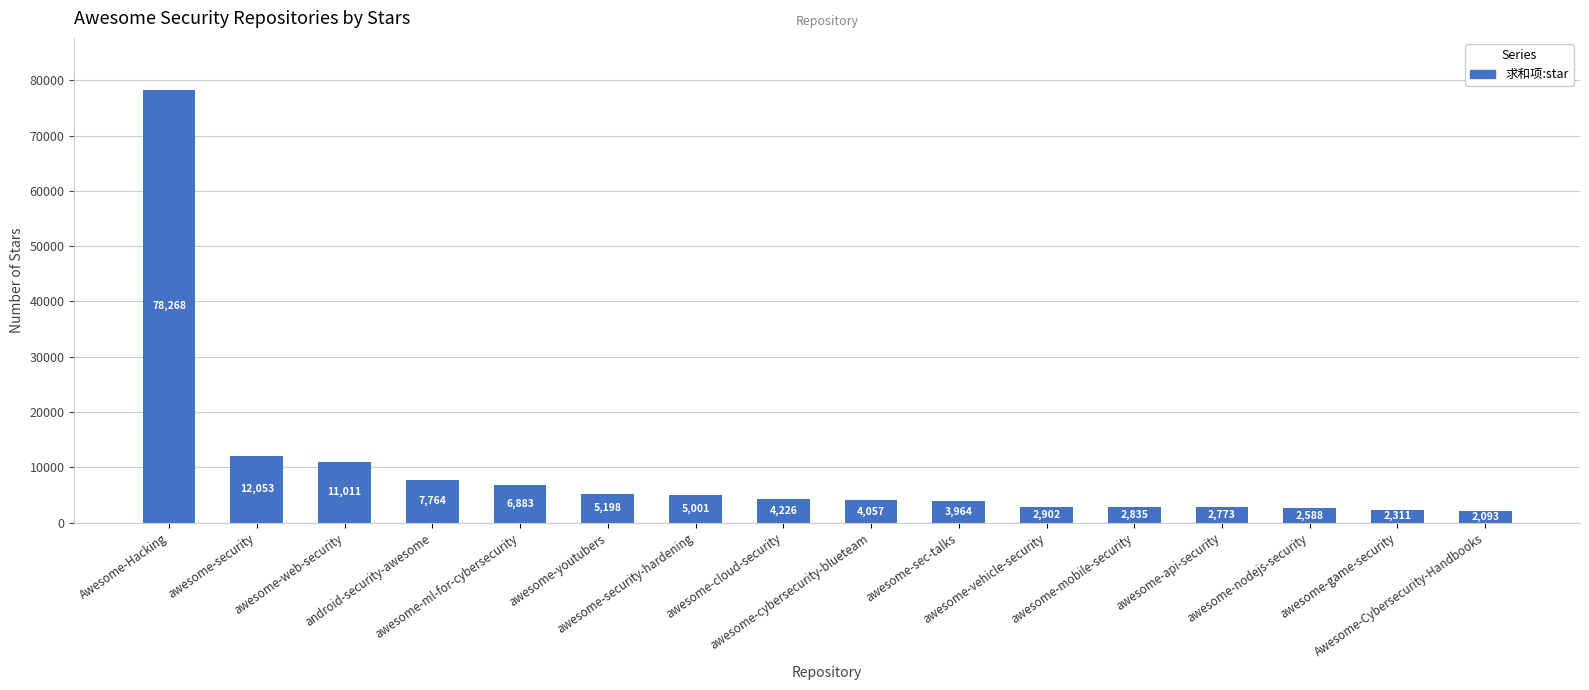

What is the difference between the maximum and second lowest values?

75957